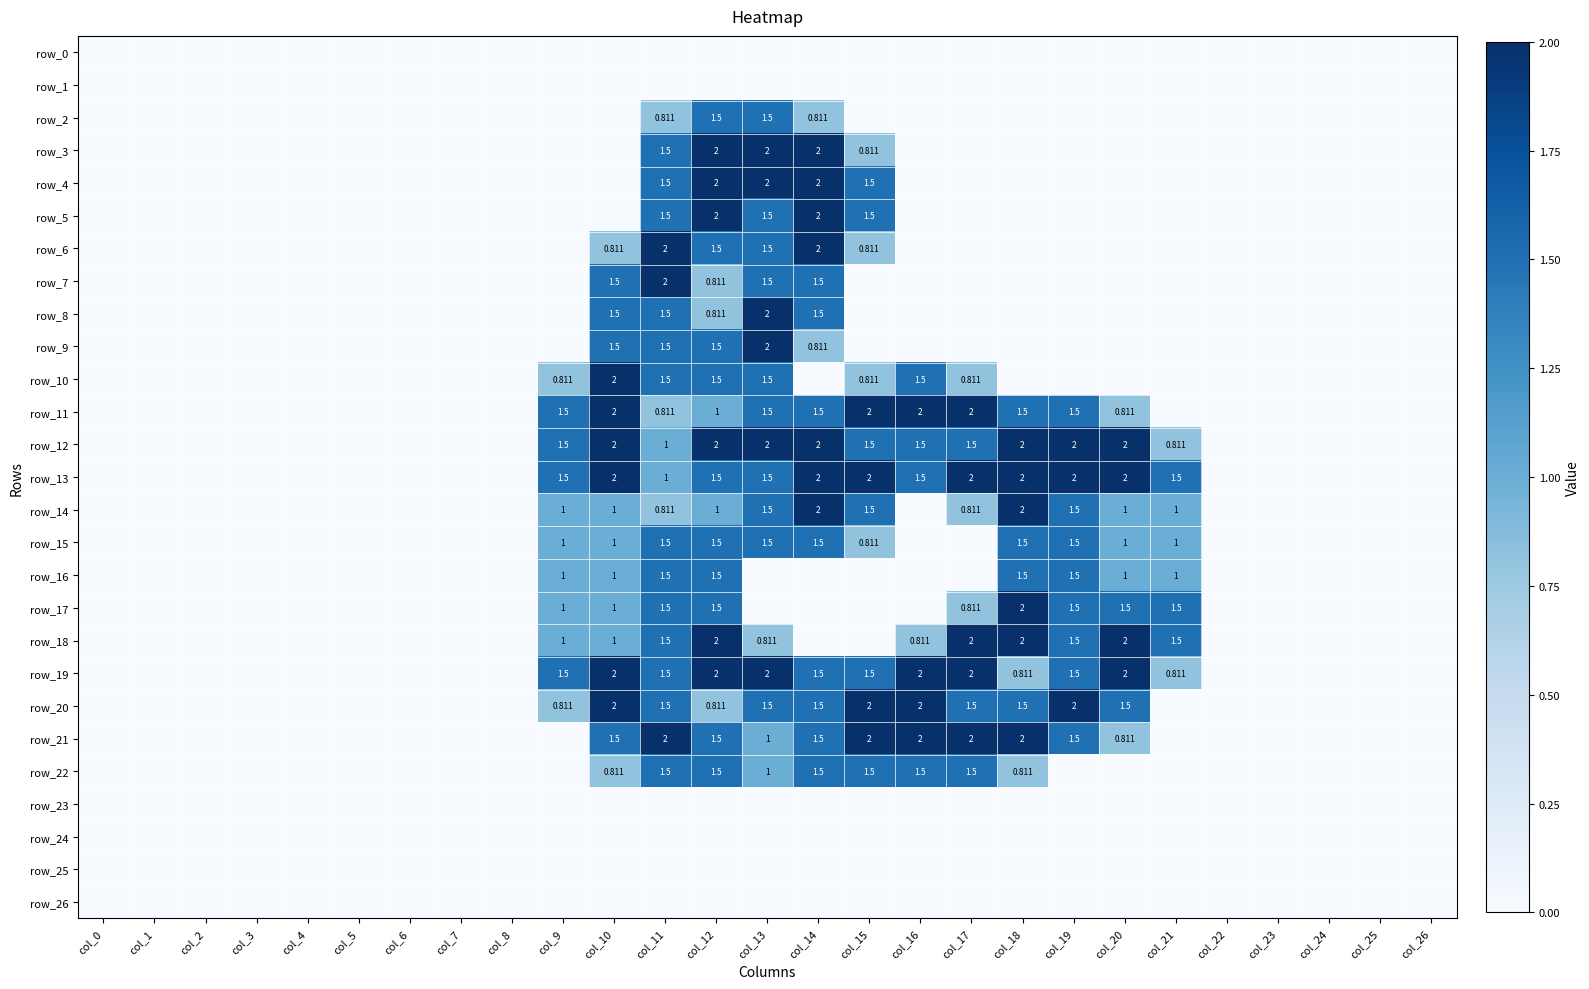

Reading left to right, extract all data points from this chart.

row_0: 0.0	0.0	0.0	0.0	0.0	0.0	0.0	0.0	0.0	0.0	0.0	0.0	0.0	0.0	0.0	0.0	0.0	0.0	0.0	0.0	0.0	0.0	0.0	0.0	0.0	0.0	0.0
row_1: 0.0	0.0	0.0	0.0	0.0	0.0	0.0	0.0	0.0	0.0	0.0	0.0	0.0	0.0	0.0	0.0	0.0	0.0	0.0	0.0	0.0	0.0	0.0	0.0	0.0	0.0	0.0
row_2: 0.0	0.0	0.0	0.0	0.0	0.0	0.0	0.0	0.0	0.0	0.0	0.8	1.5	1.5	0.8	0.0	0.0	0.0	0.0	0.0	0.0	0.0	0.0	0.0	0.0	0.0	0.0
row_3: 0.0	0.0	0.0	0.0	0.0	0.0	0.0	0.0	0.0	0.0	0.0	1.5	2.0	2.0	2.0	0.8	0.0	0.0	0.0	0.0	0.0	0.0	0.0	0.0	0.0	0.0	0.0
row_4: 0.0	0.0	0.0	0.0	0.0	0.0	0.0	0.0	0.0	0.0	0.0	1.5	2.0	2.0	2.0	1.5	0.0	0.0	0.0	0.0	0.0	0.0	0.0	0.0	0.0	0.0	0.0
row_5: 0.0	0.0	0.0	0.0	0.0	0.0	0.0	0.0	0.0	0.0	0.0	1.5	2.0	1.5	2.0	1.5	0.0	0.0	0.0	0.0	0.0	0.0	0.0	0.0	0.0	0.0	0.0
row_6: 0.0	0.0	0.0	0.0	0.0	0.0	0.0	0.0	0.0	0.0	0.8	2.0	1.5	1.5	2.0	0.8	0.0	0.0	0.0	0.0	0.0	0.0	0.0	0.0	0.0	0.0	0.0
row_7: 0.0	0.0	0.0	0.0	0.0	0.0	0.0	0.0	0.0	0.0	1.5	2.0	0.8	1.5	1.5	0.0	0.0	0.0	0.0	0.0	0.0	0.0	0.0	0.0	0.0	0.0	0.0
row_8: 0.0	0.0	0.0	0.0	0.0	0.0	0.0	0.0	0.0	0.0	1.5	1.5	0.8	2.0	1.5	0.0	0.0	0.0	0.0	0.0	0.0	0.0	0.0	0.0	0.0	0.0	0.0
row_9: 0.0	0.0	0.0	0.0	0.0	0.0	0.0	0.0	0.0	0.0	1.5	1.5	1.5	2.0	0.8	0.0	0.0	0.0	0.0	0.0	0.0	0.0	0.0	0.0	0.0	0.0	0.0
row_10: 0.0	0.0	0.0	0.0	0.0	0.0	0.0	0.0	0.0	0.8	2.0	1.5	1.5	1.5	0.0	0.8	1.5	0.8	0.0	0.0	0.0	0.0	0.0	0.0	0.0	0.0	0.0
row_11: 0.0	0.0	0.0	0.0	0.0	0.0	0.0	0.0	0.0	1.5	2.0	0.8	1.0	1.5	1.5	2.0	2.0	2.0	1.5	1.5	0.8	0.0	0.0	0.0	0.0	0.0	0.0
row_12: 0.0	0.0	0.0	0.0	0.0	0.0	0.0	0.0	0.0	1.5	2.0	1.0	2.0	2.0	2.0	1.5	1.5	1.5	2.0	2.0	2.0	0.8	0.0	0.0	0.0	0.0	0.0
row_13: 0.0	0.0	0.0	0.0	0.0	0.0	0.0	0.0	0.0	1.5	2.0	1.0	1.5	1.5	2.0	2.0	1.5	2.0	2.0	2.0	2.0	1.5	0.0	0.0	0.0	0.0	0.0
row_14: 0.0	0.0	0.0	0.0	0.0	0.0	0.0	0.0	0.0	1.0	1.0	0.8	1.0	1.5	2.0	1.5	0.0	0.8	2.0	1.5	1.0	1.0	0.0	0.0	0.0	0.0	0.0
row_15: 0.0	0.0	0.0	0.0	0.0	0.0	0.0	0.0	0.0	1.0	1.0	1.5	1.5	1.5	1.5	0.8	0.0	0.0	1.5	1.5	1.0	1.0	0.0	0.0	0.0	0.0	0.0
row_16: 0.0	0.0	0.0	0.0	0.0	0.0	0.0	0.0	0.0	1.0	1.0	1.5	1.5	0.0	0.0	0.0	0.0	0.0	1.5	1.5	1.0	1.0	0.0	0.0	0.0	0.0	0.0
row_17: 0.0	0.0	0.0	0.0	0.0	0.0	0.0	0.0	0.0	1.0	1.0	1.5	1.5	0.0	0.0	0.0	0.0	0.8	2.0	1.5	1.5	1.5	0.0	0.0	0.0	0.0	0.0
row_18: 0.0	0.0	0.0	0.0	0.0	0.0	0.0	0.0	0.0	1.0	1.0	1.5	2.0	0.8	0.0	0.0	0.8	2.0	2.0	1.5	2.0	1.5	0.0	0.0	0.0	0.0	0.0
row_19: 0.0	0.0	0.0	0.0	0.0	0.0	0.0	0.0	0.0	1.5	2.0	1.5	2.0	2.0	1.5	1.5	2.0	2.0	0.8	1.5	2.0	0.8	0.0	0.0	0.0	0.0	0.0
row_20: 0.0	0.0	0.0	0.0	0.0	0.0	0.0	0.0	0.0	0.8	2.0	1.5	0.8	1.5	1.5	2.0	2.0	1.5	1.5	2.0	1.5	0.0	0.0	0.0	0.0	0.0	0.0
row_21: 0.0	0.0	0.0	0.0	0.0	0.0	0.0	0.0	0.0	0.0	1.5	2.0	1.5	1.0	1.5	2.0	2.0	2.0	2.0	1.5	0.8	0.0	0.0	0.0	0.0	0.0	0.0
row_22: 0.0	0.0	0.0	0.0	0.0	0.0	0.0	0.0	0.0	0.0	0.8	1.5	1.5	1.0	1.5	1.5	1.5	1.5	0.8	0.0	0.0	0.0	0.0	0.0	0.0	0.0	0.0
row_23: 0.0	0.0	0.0	0.0	0.0	0.0	0.0	0.0	0.0	0.0	0.0	0.0	0.0	0.0	0.0	0.0	0.0	0.0	0.0	0.0	0.0	0.0	0.0	0.0	0.0	0.0	0.0
row_24: 0.0	0.0	0.0	0.0	0.0	0.0	0.0	0.0	0.0	0.0	0.0	0.0	0.0	0.0	0.0	0.0	0.0	0.0	0.0	0.0	0.0	0.0	0.0	0.0	0.0	0.0	0.0
row_25: 0.0	0.0	0.0	0.0	0.0	0.0	0.0	0.0	0.0	0.0	0.0	0.0	0.0	0.0	0.0	0.0	0.0	0.0	0.0	0.0	0.0	0.0	0.0	0.0	0.0	0.0	0.0
row_26: 0.0	0.0	0.0	0.0	0.0	0.0	0.0	0.0	0.0	0.0	0.0	0.0	0.0	0.0	0.0	0.0	0.0	0.0	0.0	0.0	0.0	0.0	0.0	0.0	0.0	0.0	0.0